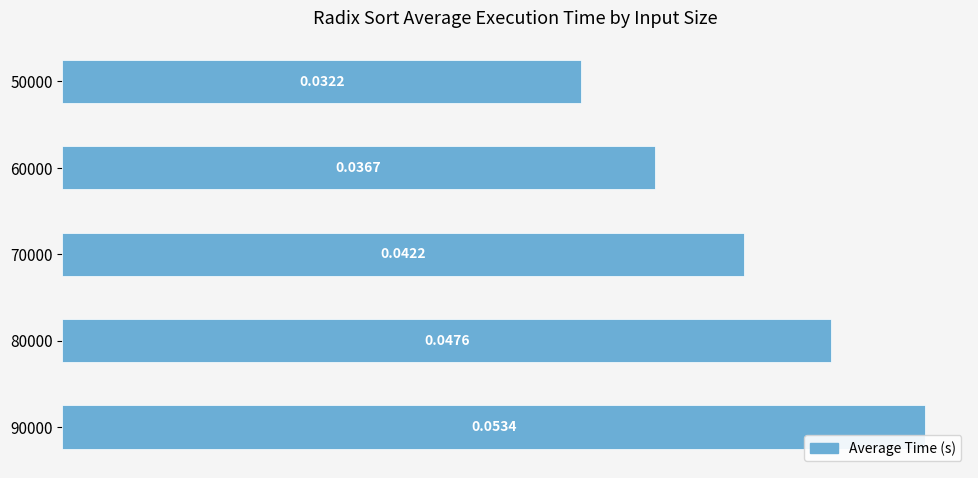

Between 50000 and 70000, which is larger?

70000